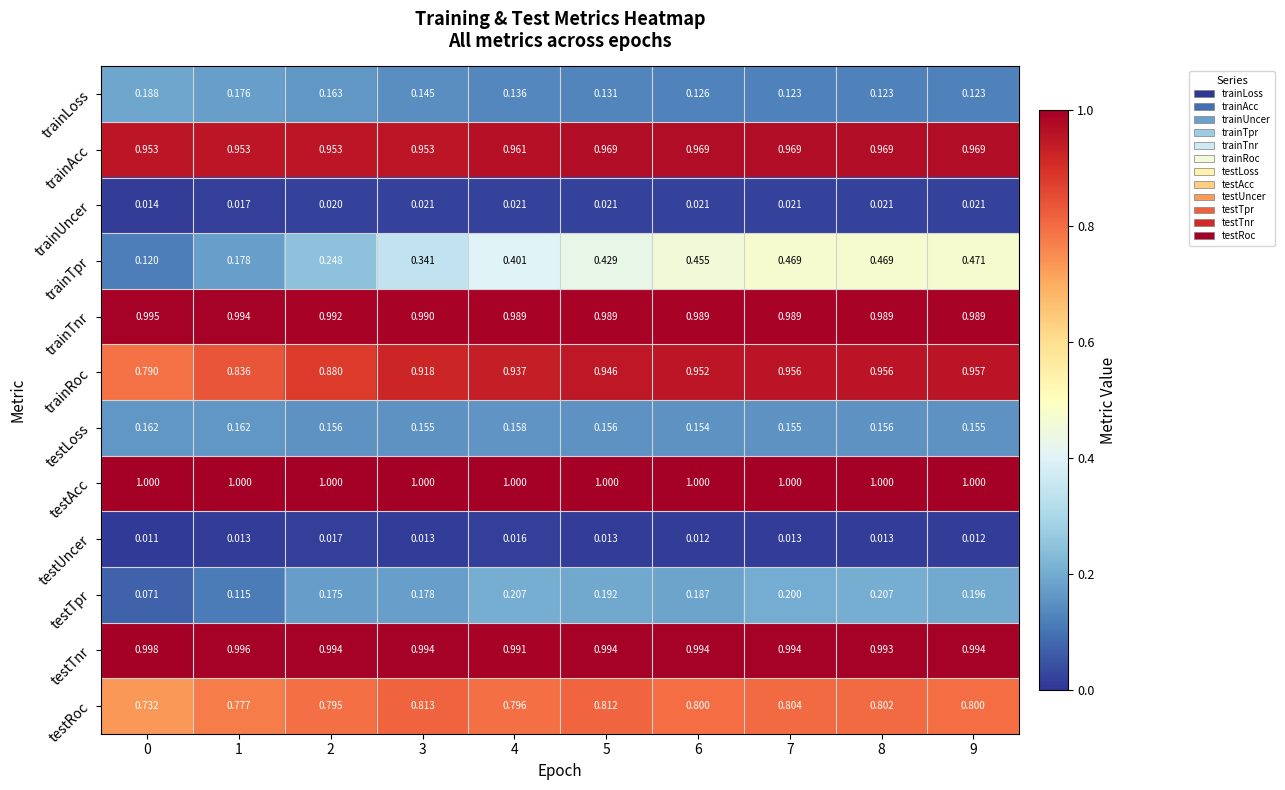

Count the number of data series in this chart.

12